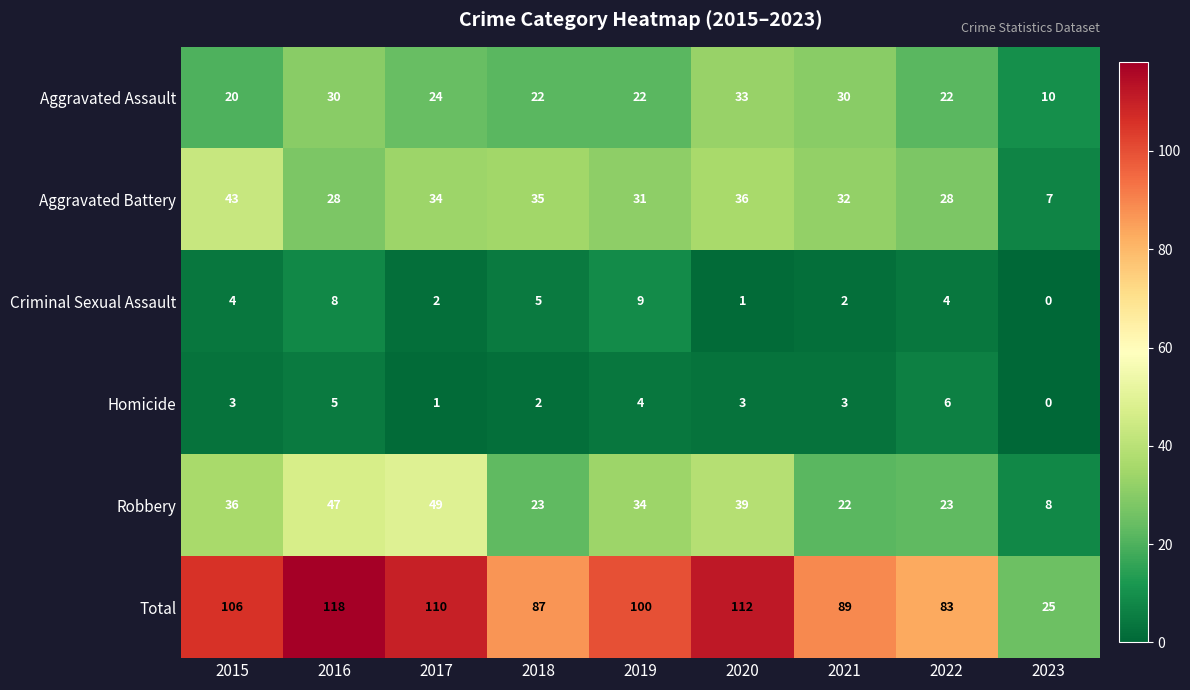

Which series changed the most between 2015 and 2017?

Robbery